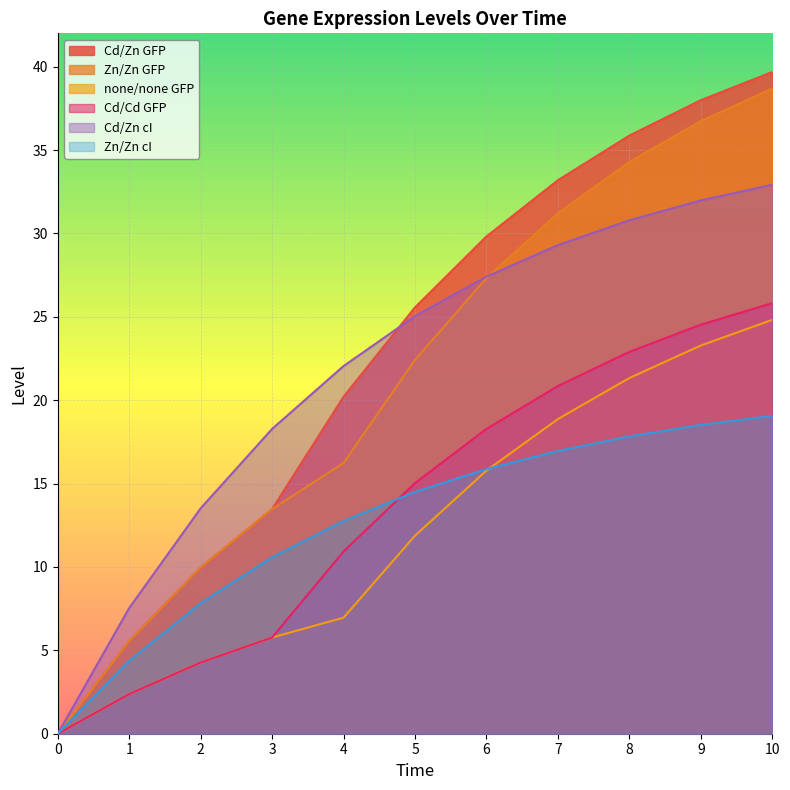

Reading left to right, extract all data points from this chart.

Cd/Zn GFP: 0=0.0	1=5.6	2=10.0	3=13.5	4=20.2	5=25.6	6=29.8	7=33.2	8=35.9	9=38.0	10=39.7
Zn/Zn GFP: 0=0.0	1=5.6	2=10.0	3=13.5	4=16.2	5=22.4	6=27.3	7=31.2	8=34.3	9=36.7	10=38.7
none/none GFP: 0=0.0	1=2.4	2=4.3	3=5.8	4=7.0	5=11.9	6=15.8	7=18.9	8=21.3	9=23.3	10=24.8
Cd/Cd GFP: 0=0.0	1=2.4	2=4.3	3=5.8	4=10.9	5=15.0	6=18.3	7=20.9	8=22.9	9=24.5	10=25.8
Cd/Zn cI: 0=0.0	1=7.5	2=13.5	3=18.3	4=22.1	5=25.0	6=27.4	7=29.3	8=30.8	9=32.0	10=32.9
Zn/Zn cI: 0=0.0	1=4.4	2=7.8	3=10.6	4=12.8	5=14.5	6=15.9	7=17.0	8=17.8	9=18.5	10=19.1